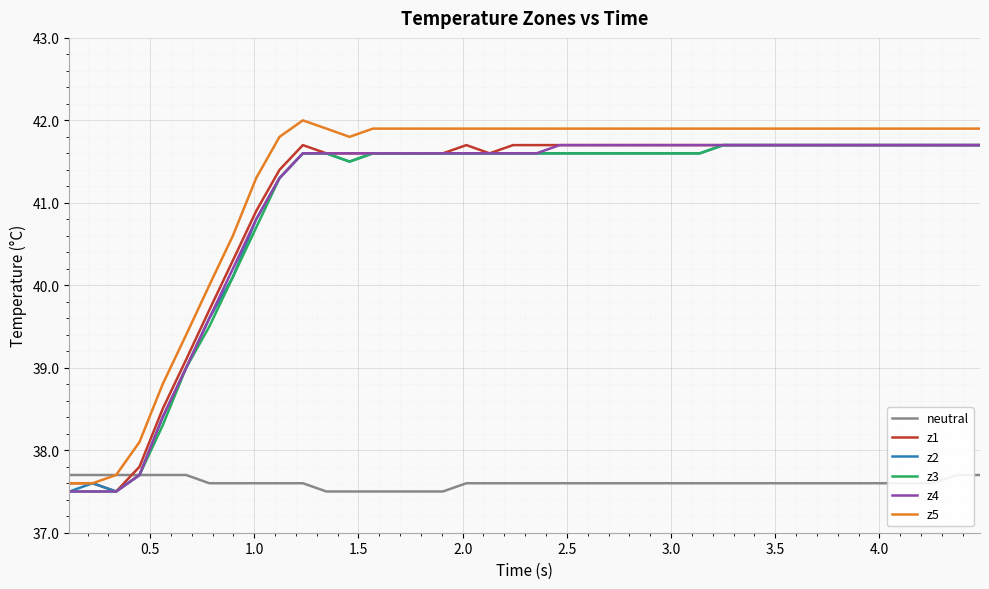

Rank the series by their maximum value, from lowest to highest.

neutral, z1, z2, z3, z4, z5